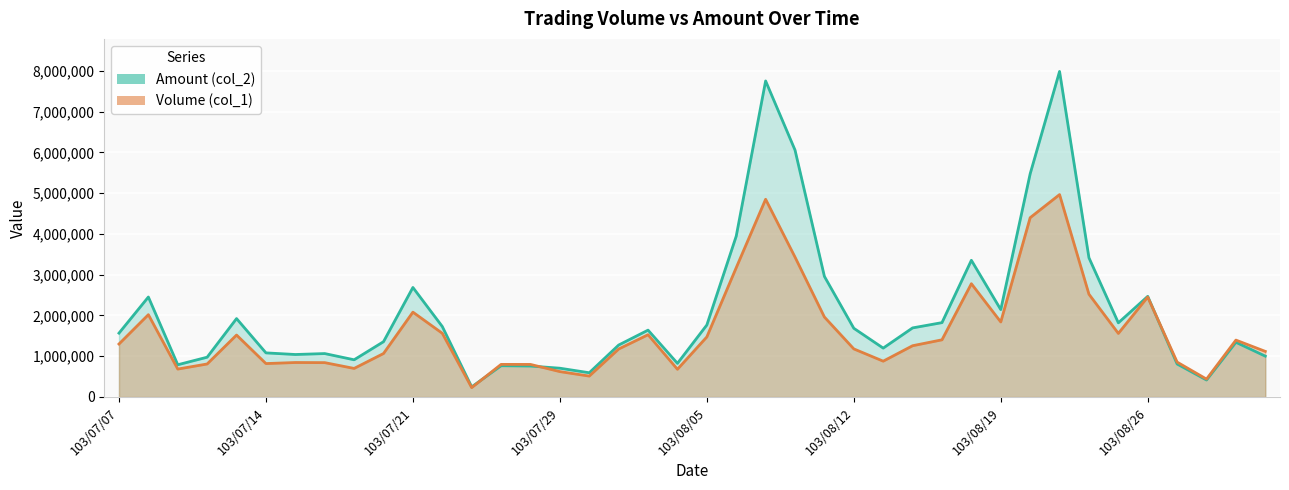

Which series has the largest range (max minus min)?

Amount (col_2)